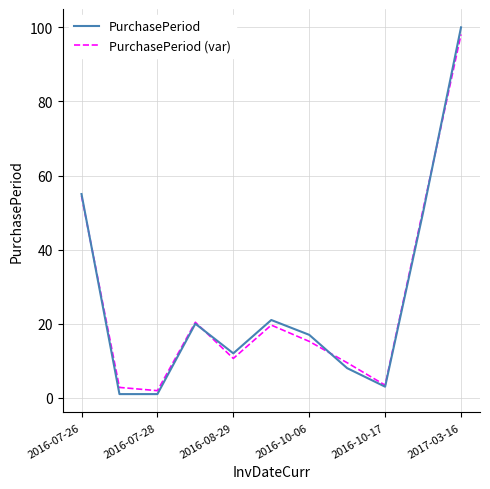

What is the maximum value for PurchasePeriod?

100.0